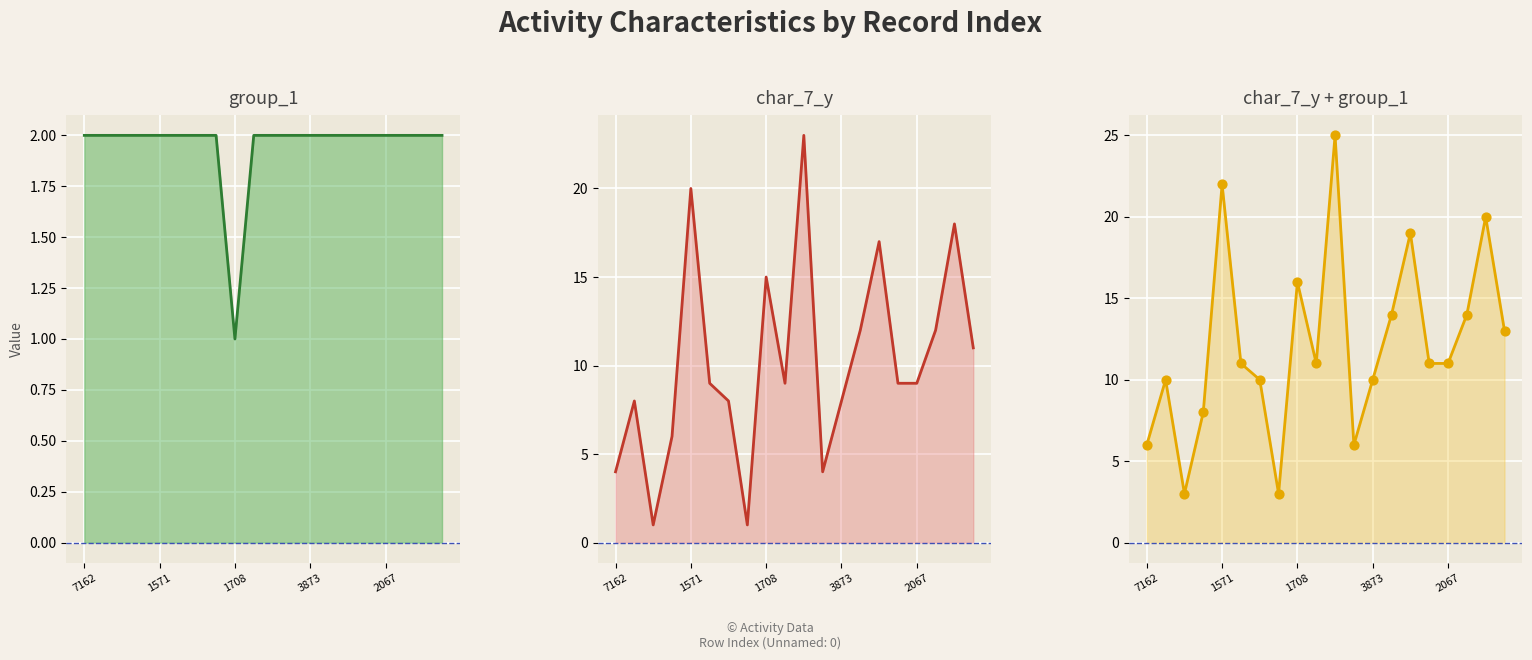

Which series has the largest Y range (max minus min)?

char_7_y